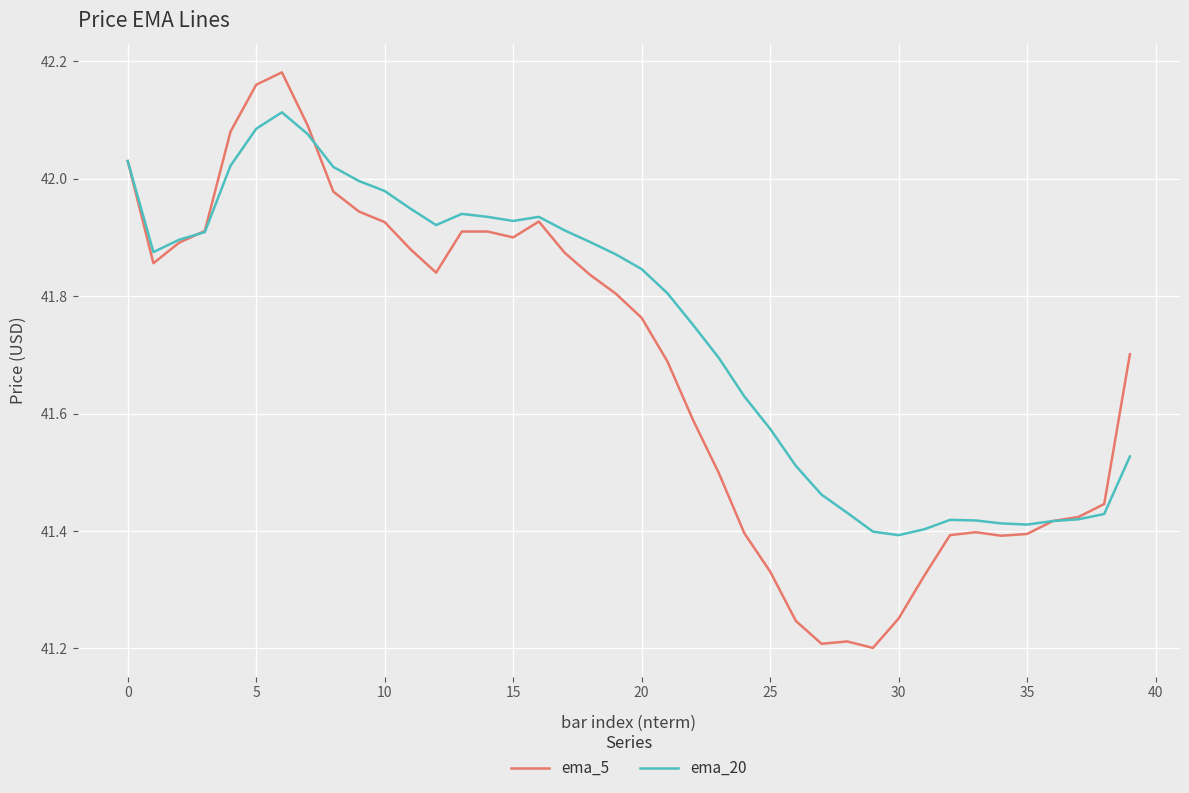

Rank the series by their maximum value, from highest to lowest.

ema_5, ema_20